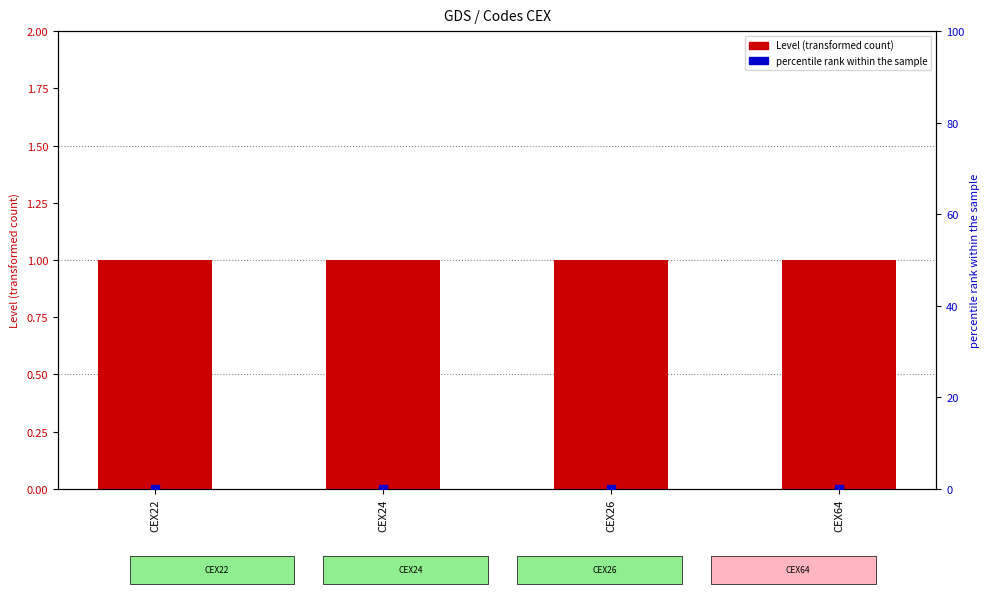

At how many categories does at least one series exceed 0?

4